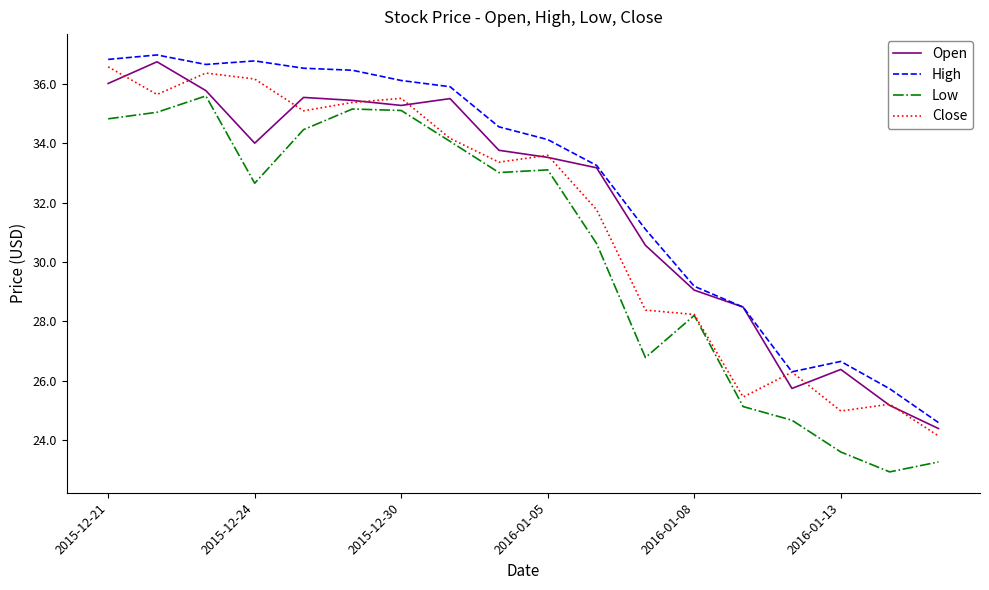

Which series has the largest total across all categories?

High